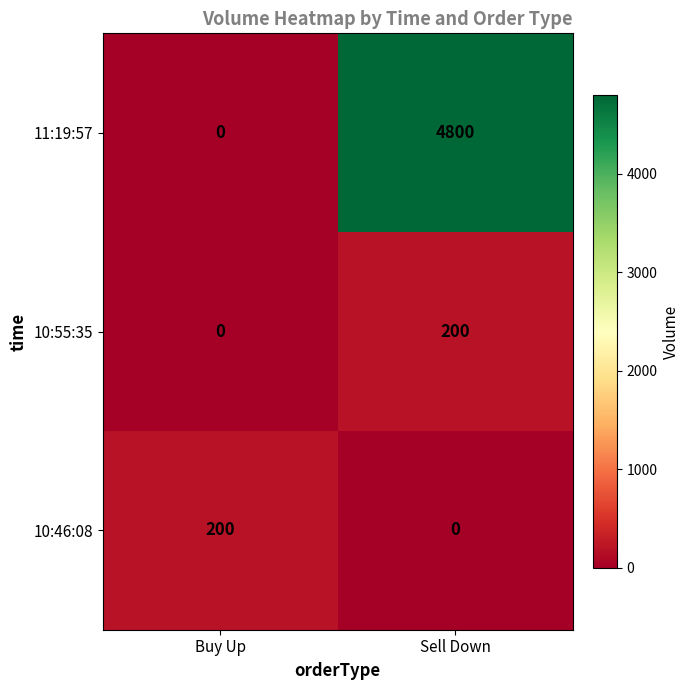

Rank the series at Sell Down from highest to lowest value.

11:19:57, 10:55:35, 10:46:08